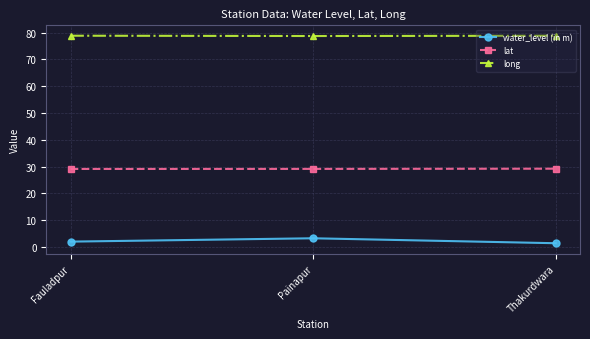

What is the total value across all series at Painapur?

111.1